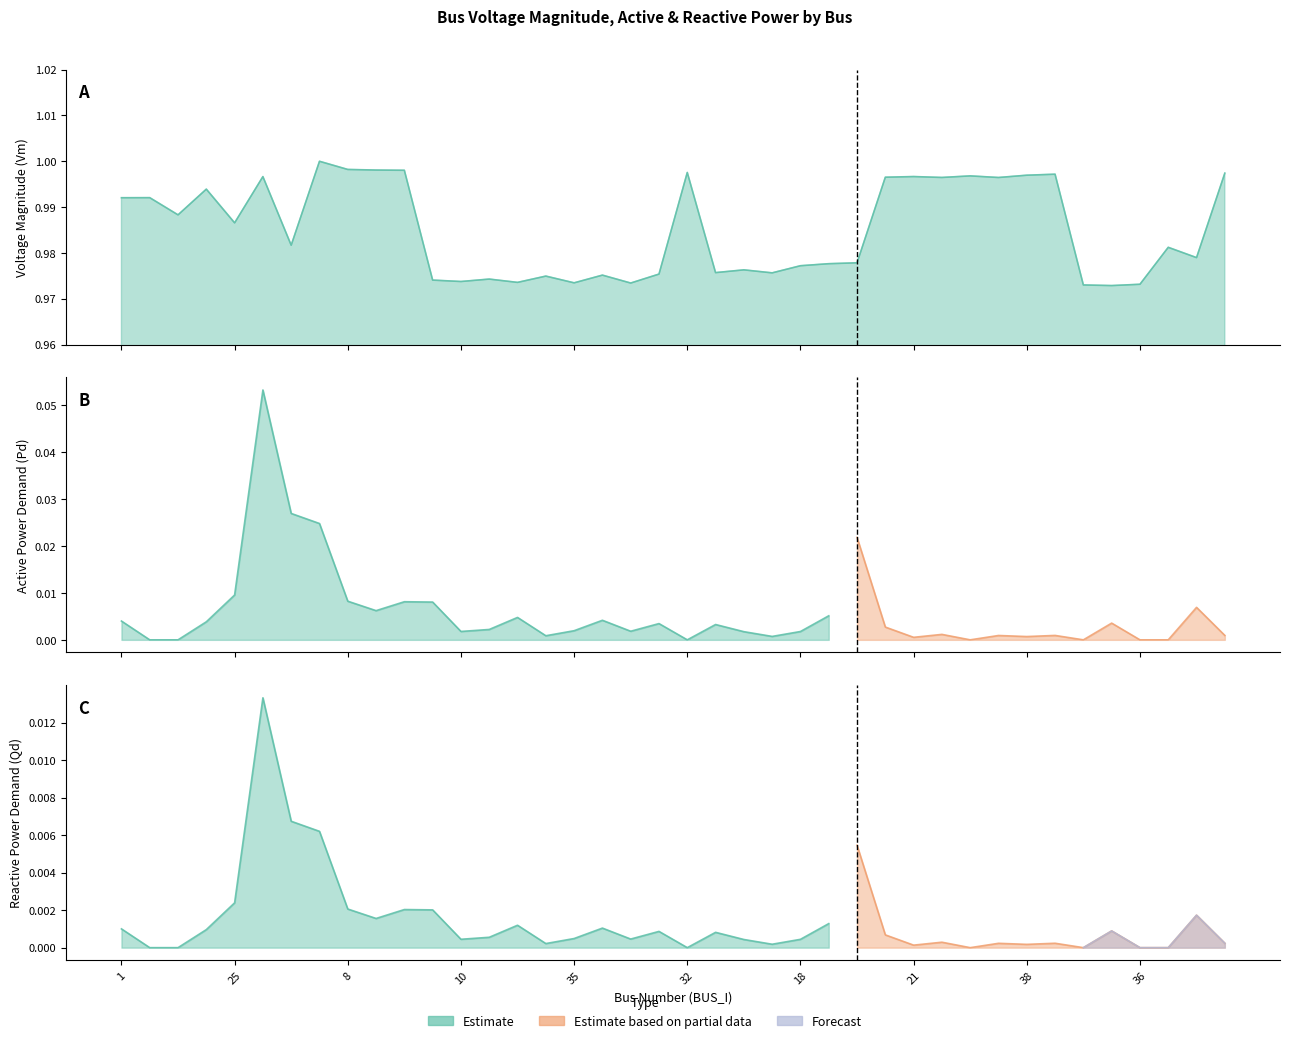

Between 31 and 8, which is larger?

8